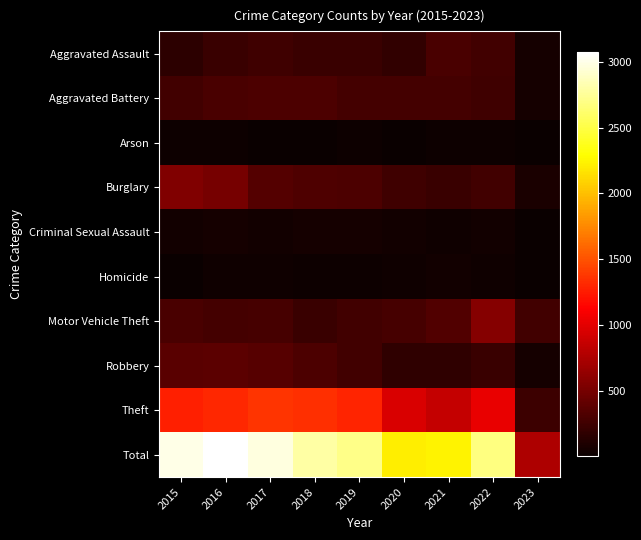

At how many categories does at least one series exceed 631?

9